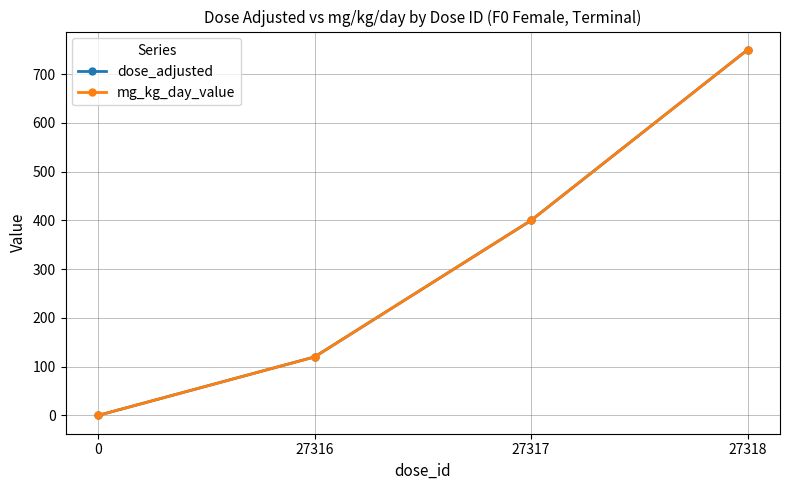

Does the chart have visible grid lines?

Yes